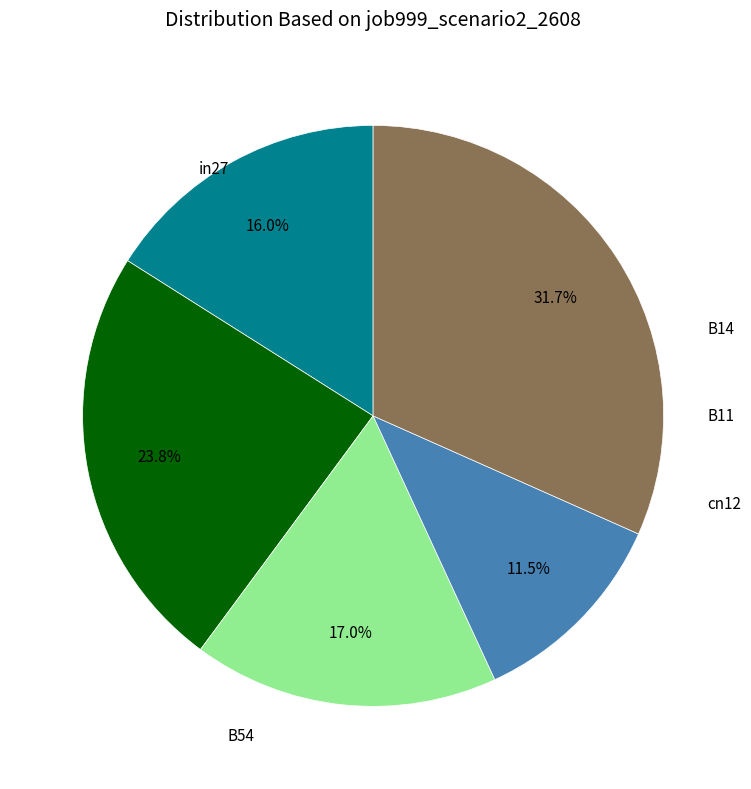

Is there a majority slice in this chart?

No